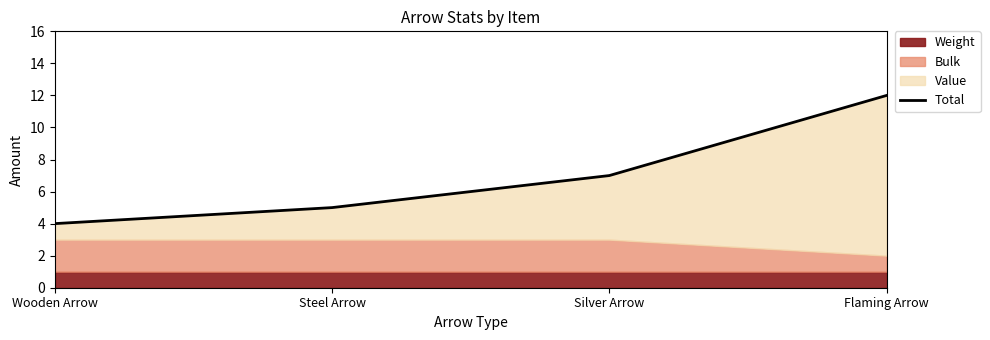

List the labels in order of value, smallest first.

Wooden Arrow, Steel Arrow, Silver Arrow, Flaming Arrow